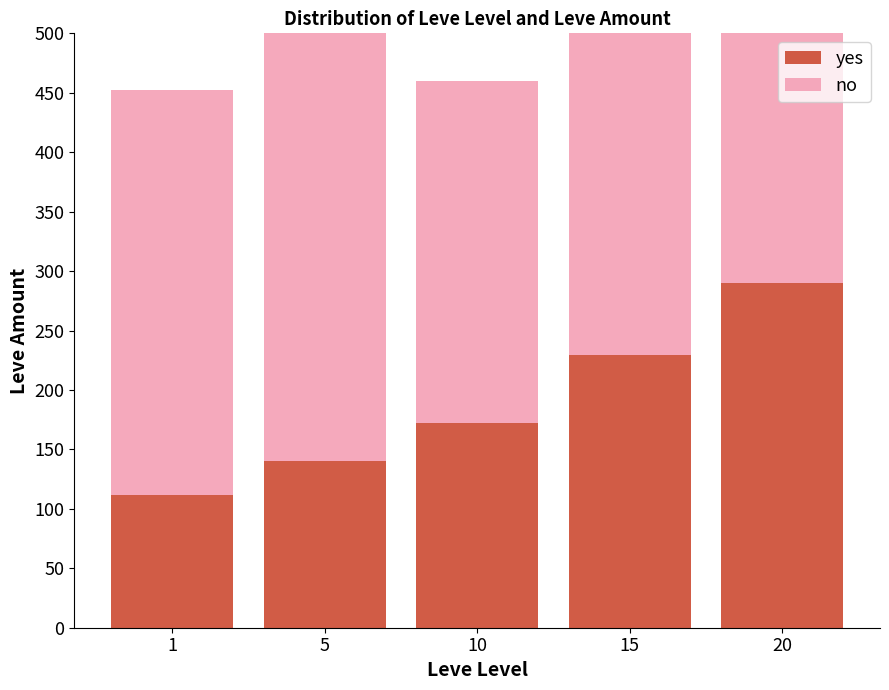

What is the value of the no bar at the 2nd from the left?

452